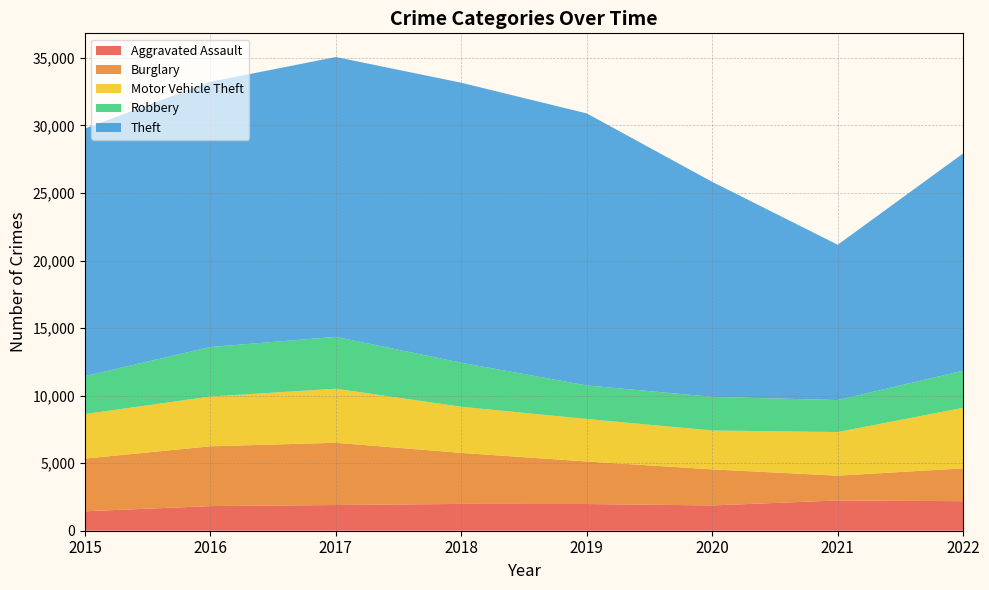

Reading right to left, what are all the values shown in this chart?

Aggravated Assault: 2188	2240	1872	1977	1984	1903	1824	1440
Burglary: 2430	1836	2670	3148	3778	4608	4426	3900
Motor Vehicle Theft: 4482	3229	2877	3148	3414	4001	3684	3296
Robbery: 2749	2366	2490	2483	3260	3839	3668	2808
Theft: 16084	11499	15915	20136	20728	20716	19629	18325